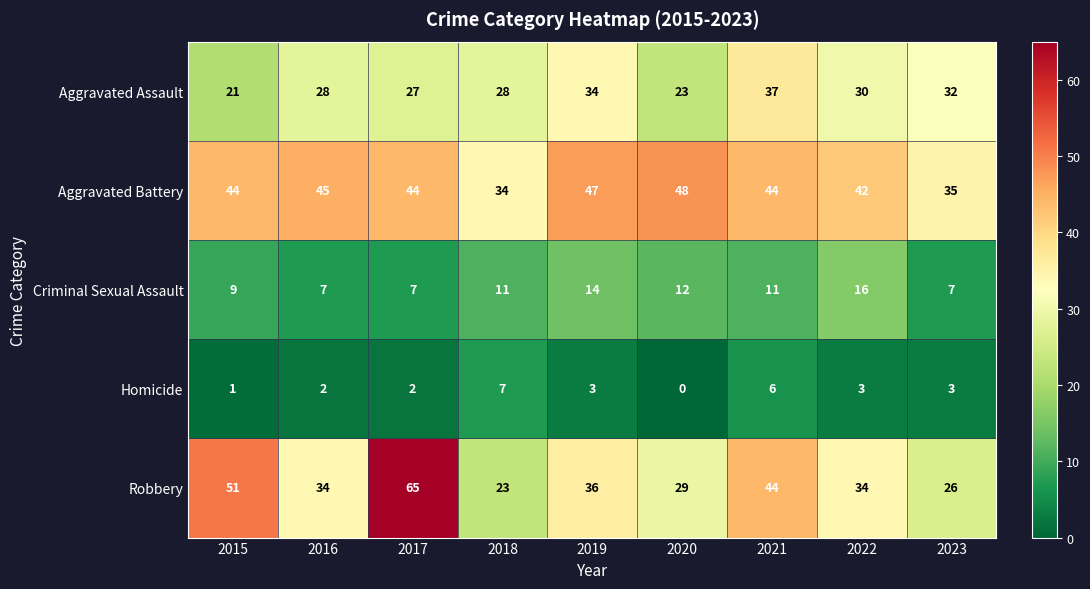

Which label corresponds to the smallest value in the chart?

2020